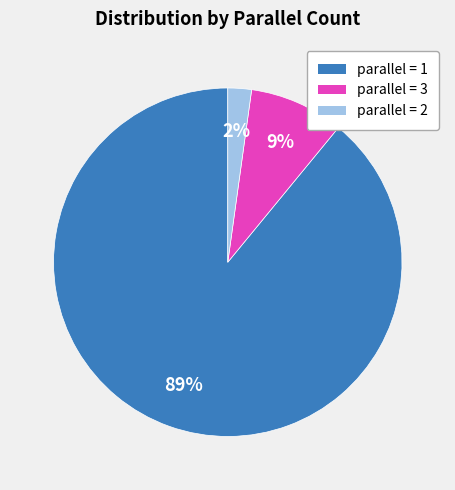

To the nearest percent, what is the average slice percentage?

33%